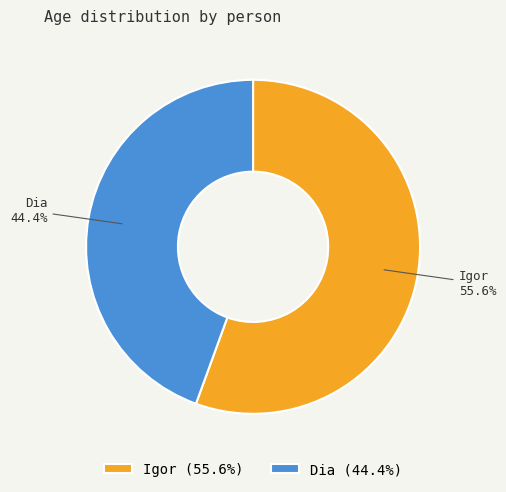

Count the number of slices in the pie.

2